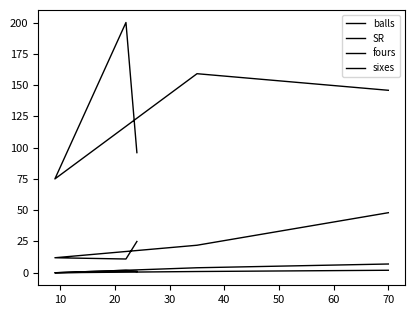

What is the value of the sixes point at the 1st from the left?

1.0